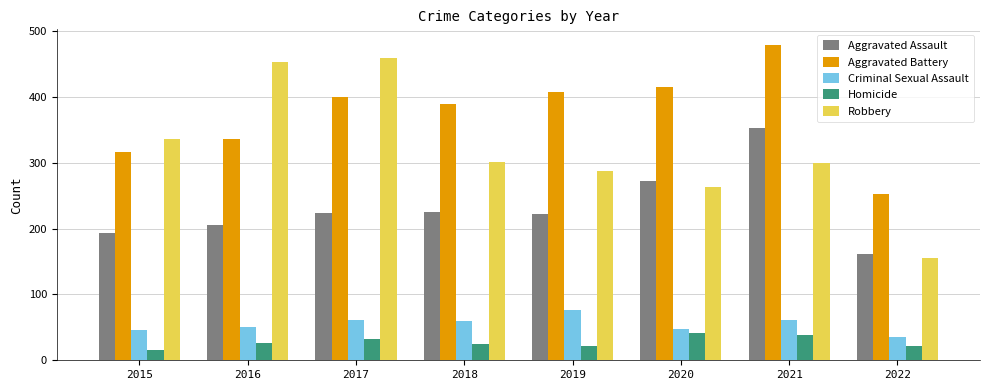

What is the value of the Aggravated Battery bar at the 3rd from the left?

400